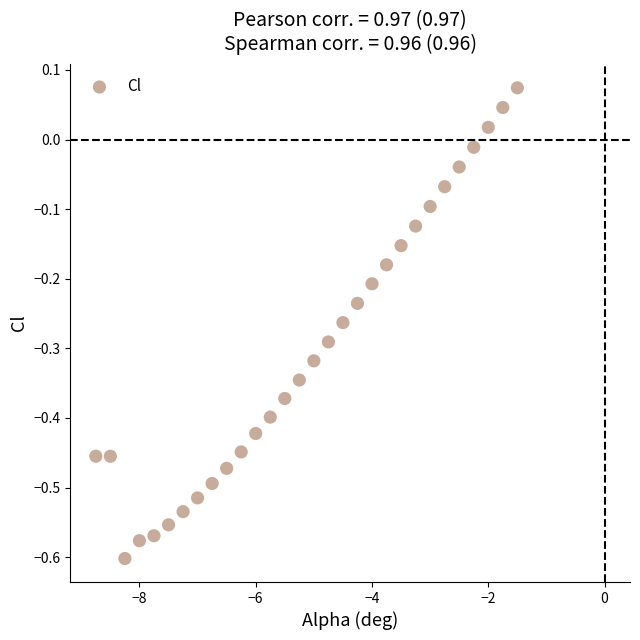

What is the range of Y values (max minus min)?

0.7